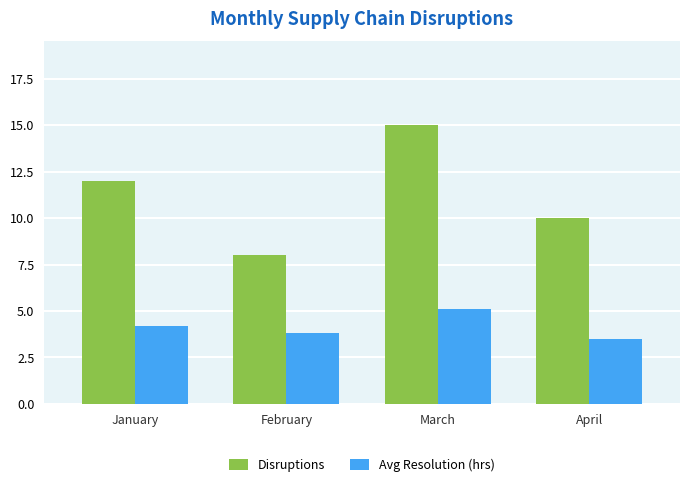

What value does the Disruptions series have at February?

8.0